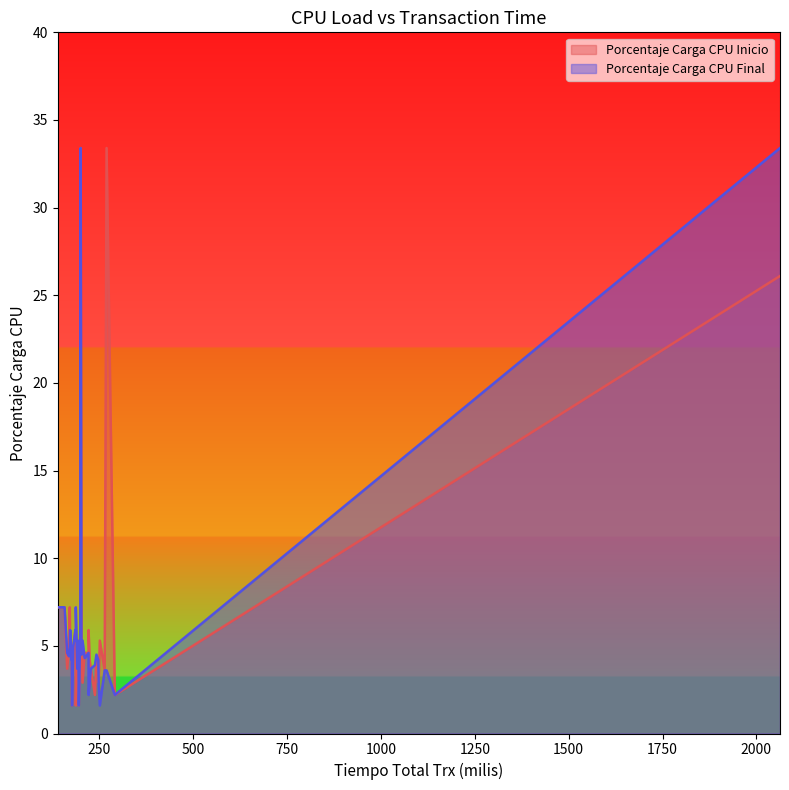

Which series has the largest range (max minus min)?

Porcentaje Carga CPU Inicio